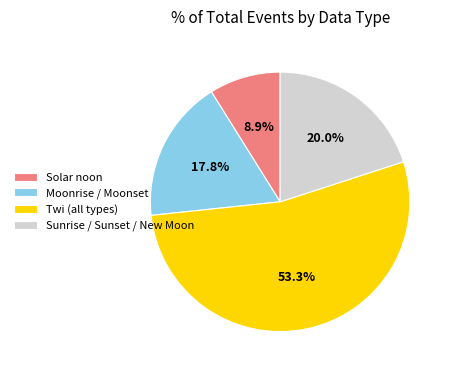

Which slice represents more than half of the pie?

Twi (all types)